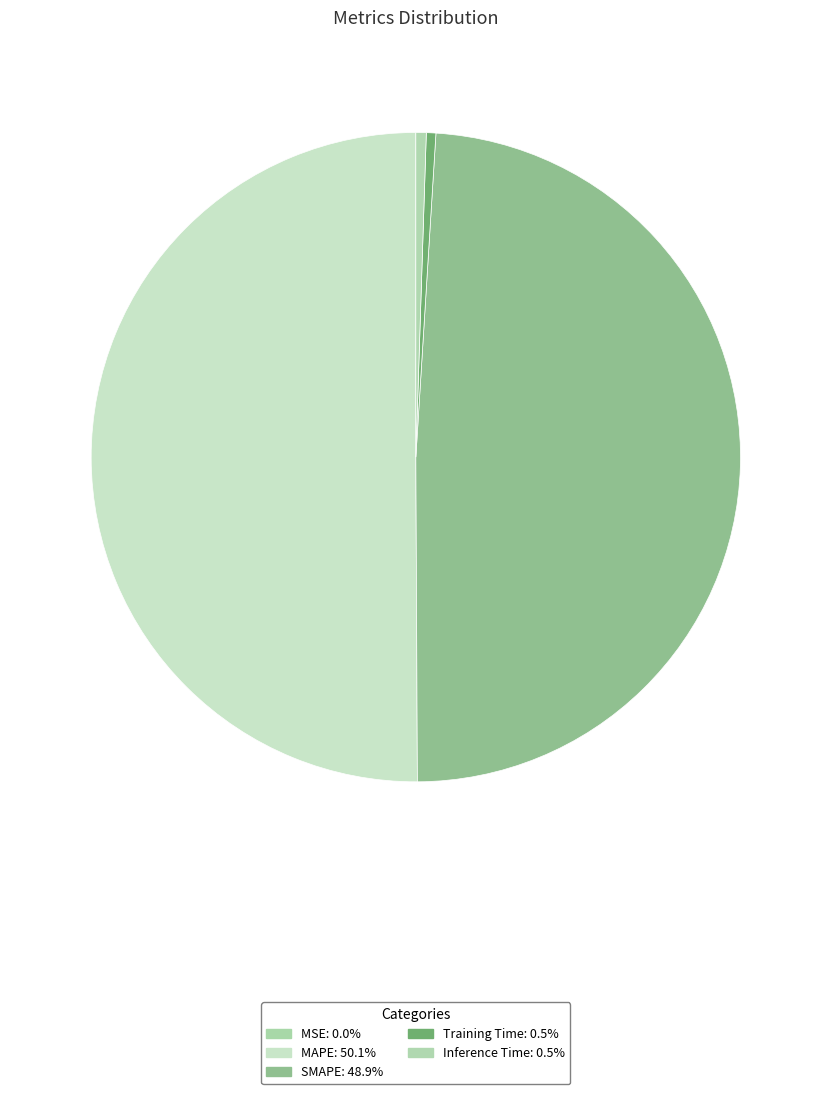

What percentage is the MAPE slice, to the nearest percent?

50%